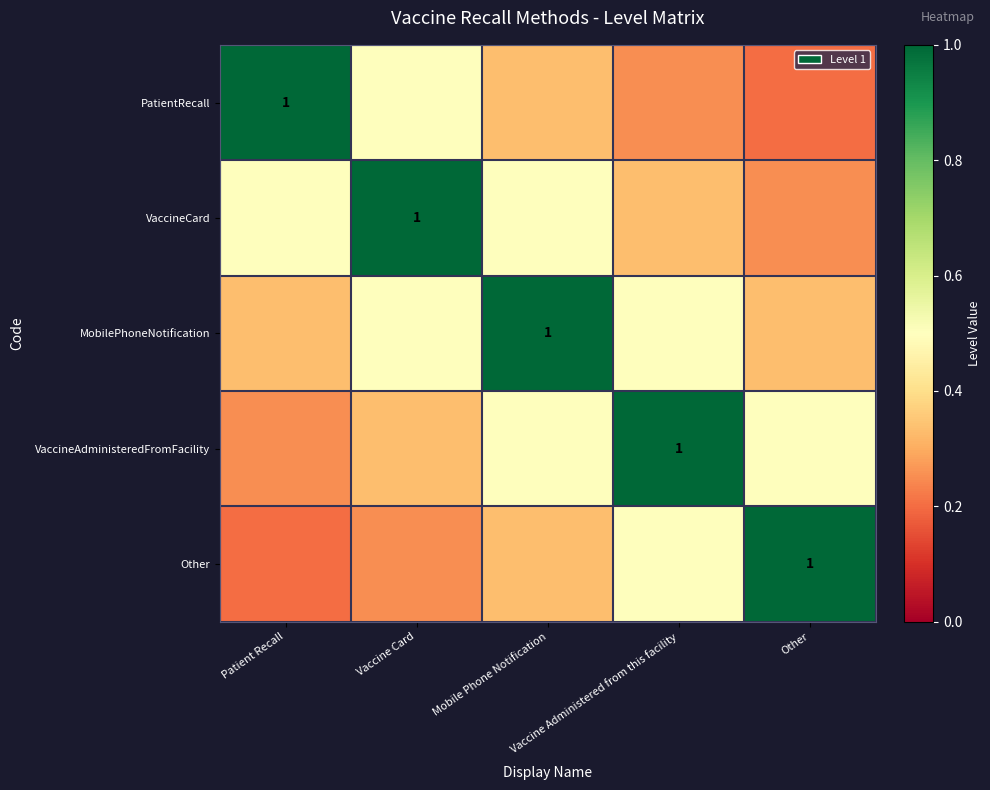

What is the difference between the maximum and second lowest values in the Other series?

0.8